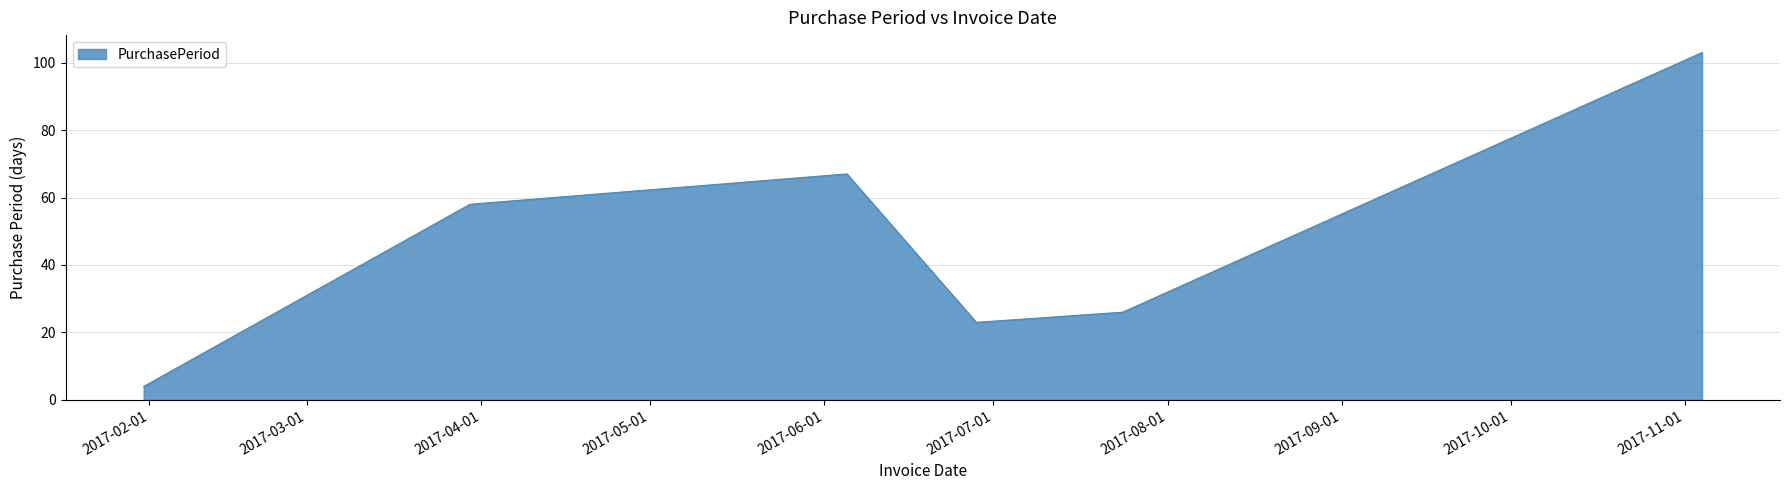

True or false: there are more than 0 points higher than both neighbors.

True